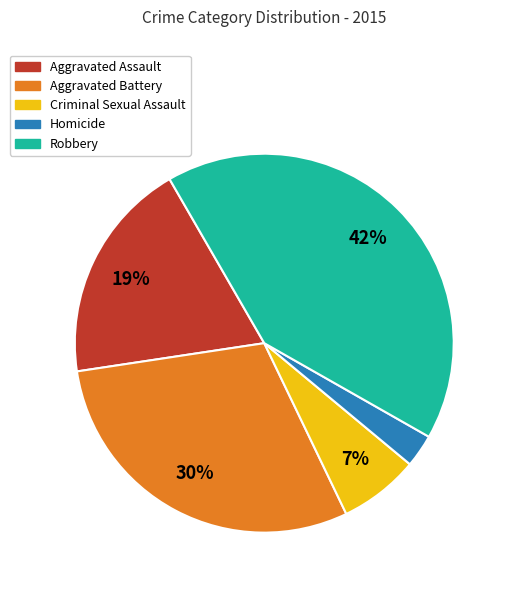

Does any single category account for the majority?

No